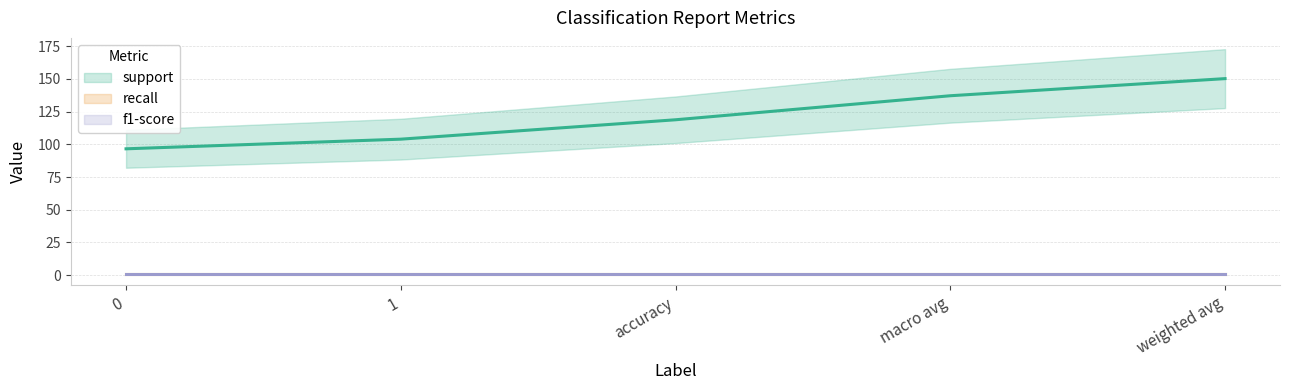

Is it true that f1-score equals 0.4 at accuracy?

False